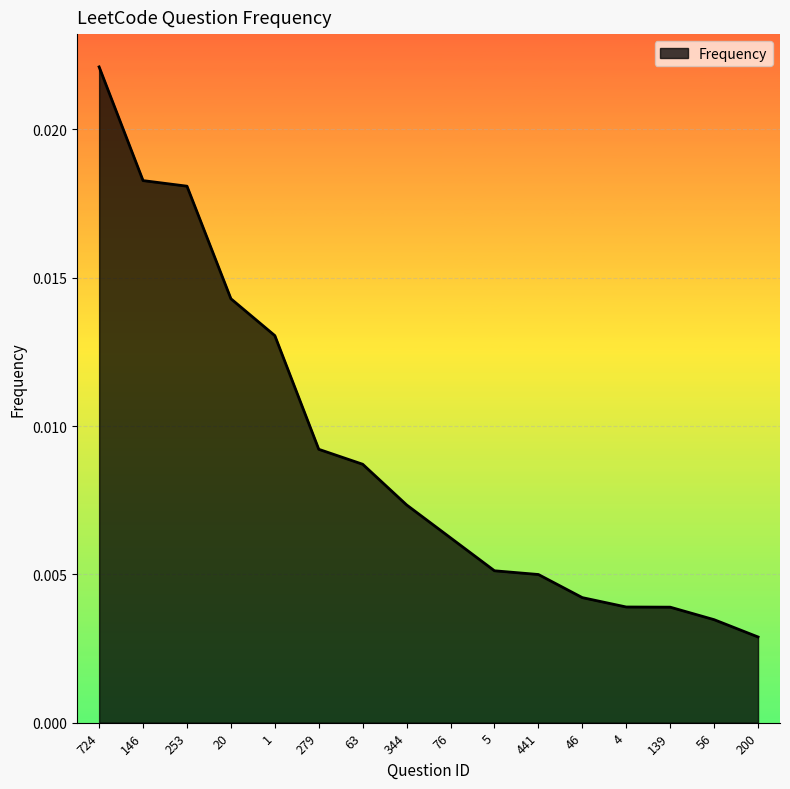

Where is the data nearest to the value 0?

200